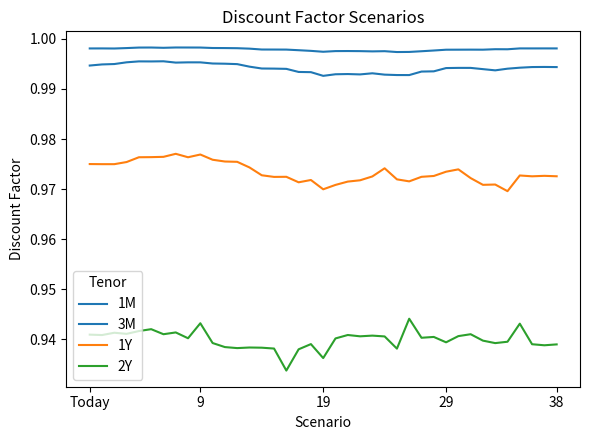

Does the chart display data point markers on the line(s)?

No